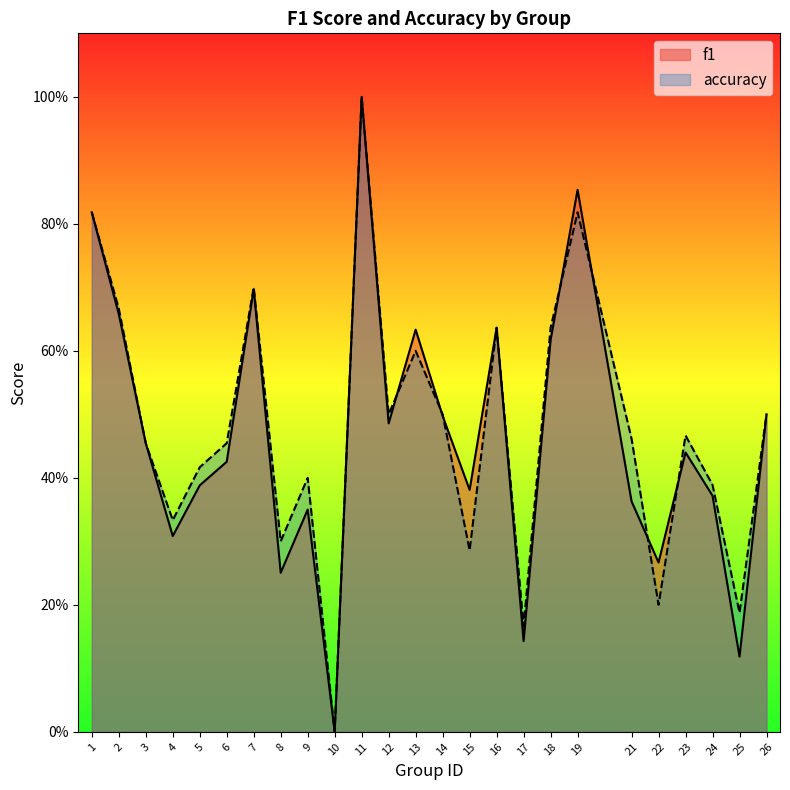

Rank the series at 19 from highest to lowest value.

f1, accuracy